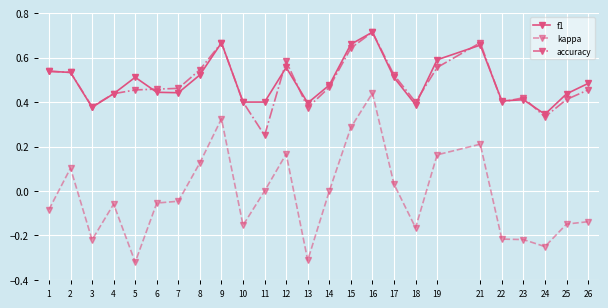

Does the chart have visible grid lines?

Yes